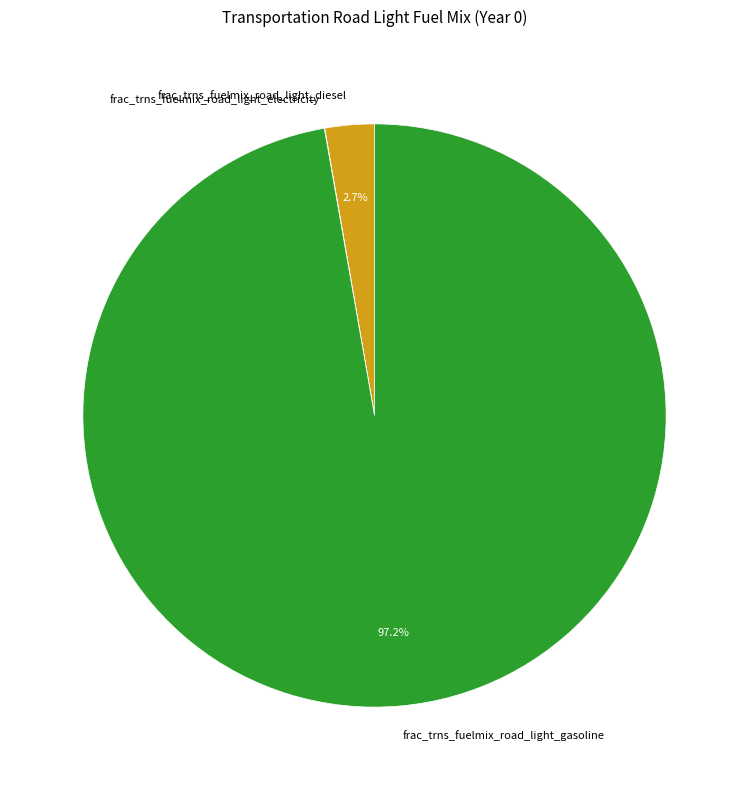

To the nearest percent, what percentage of the pie is frac_trns_fuelmix_road_light_gasoline?

97%